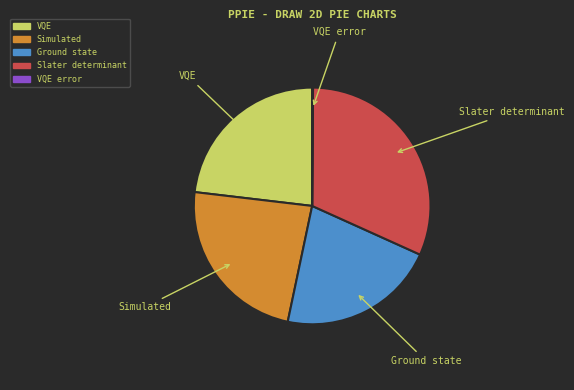

Is there a majority slice in this chart?

No